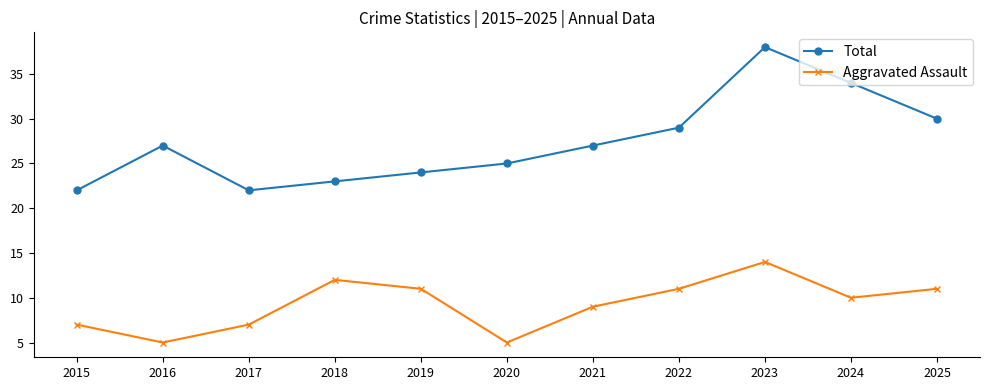

What is the smallest value displayed?

5